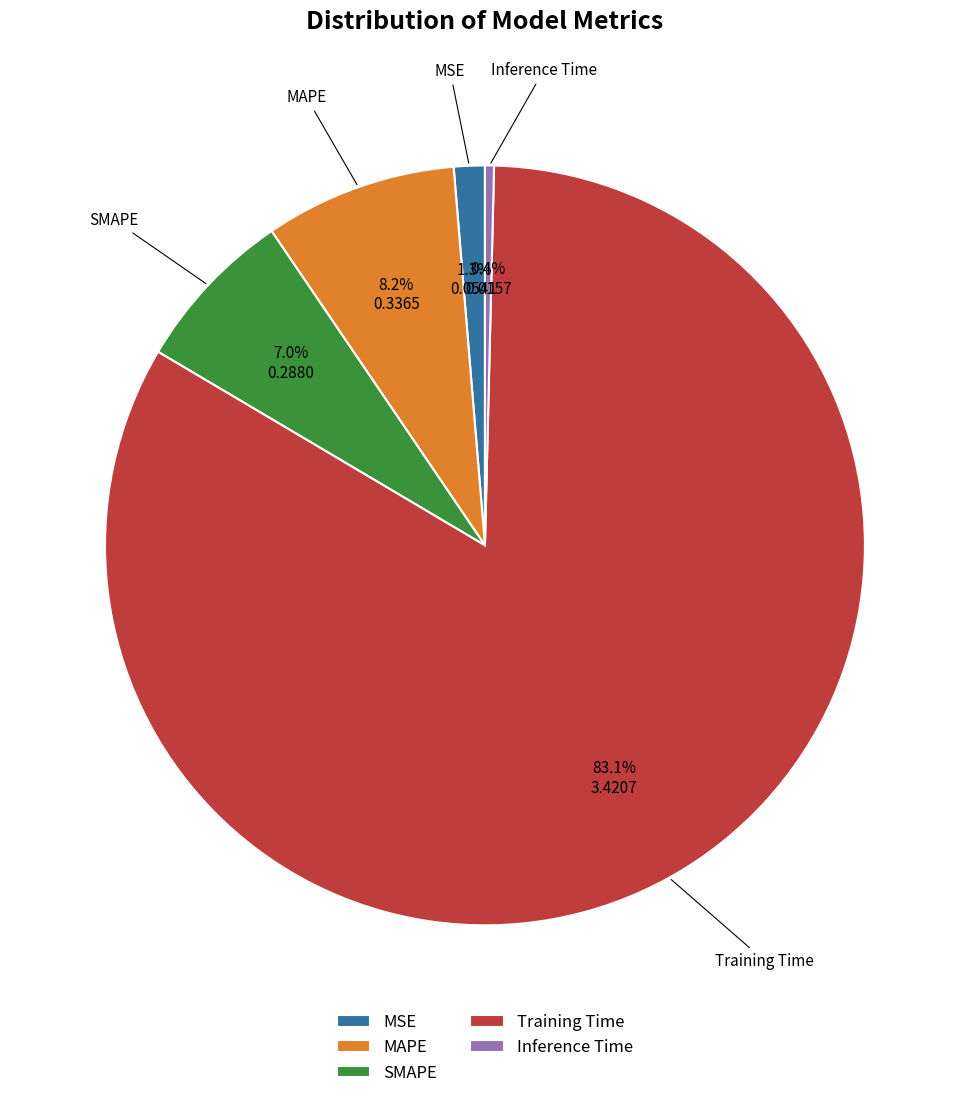

Is Training Time the majority of the pie?

Yes